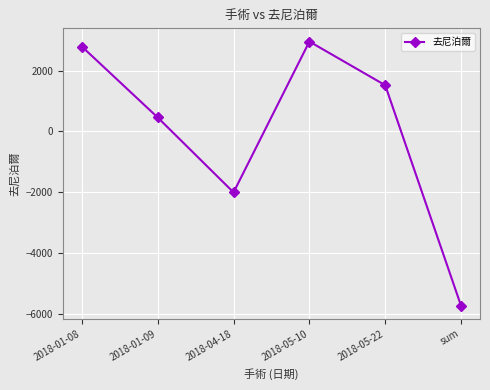

What is the sum of the values at 2018-05-22 and 2018-05-10?

4475